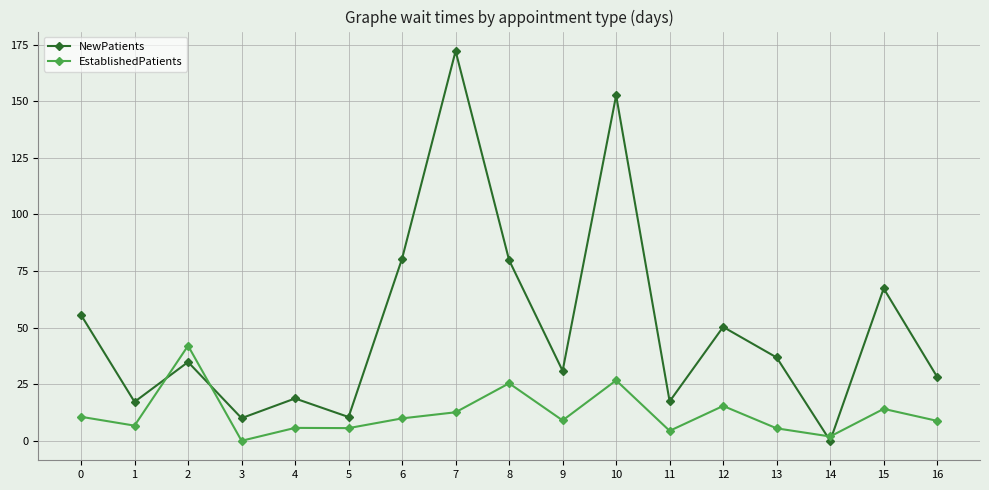

Which series has the widest spread of values?

NewPatients